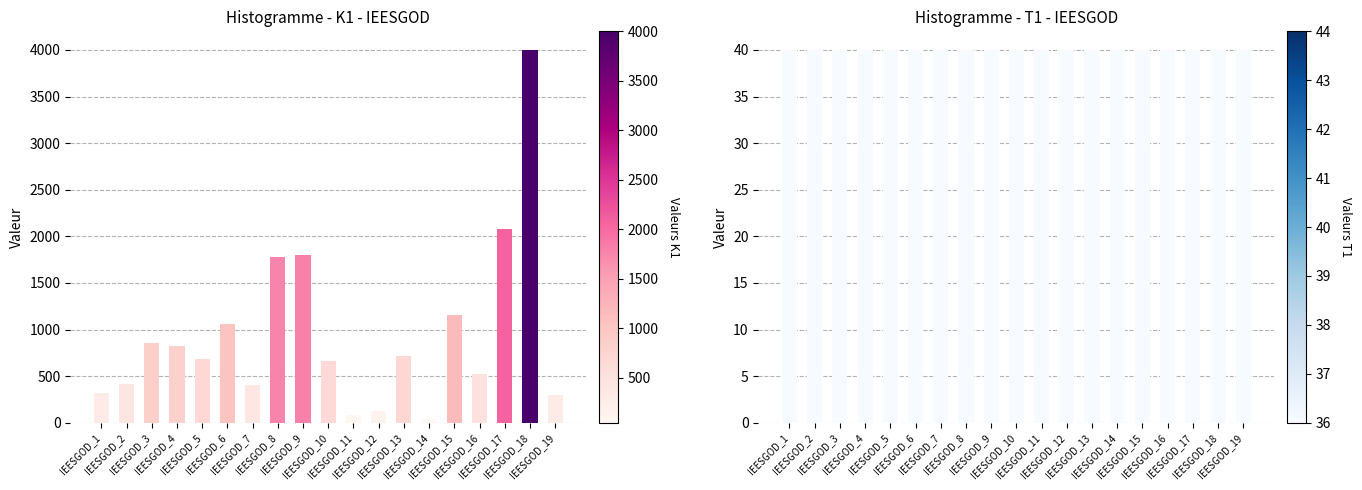

What is the value of the T1 bar at the 9th from the left?

40.0